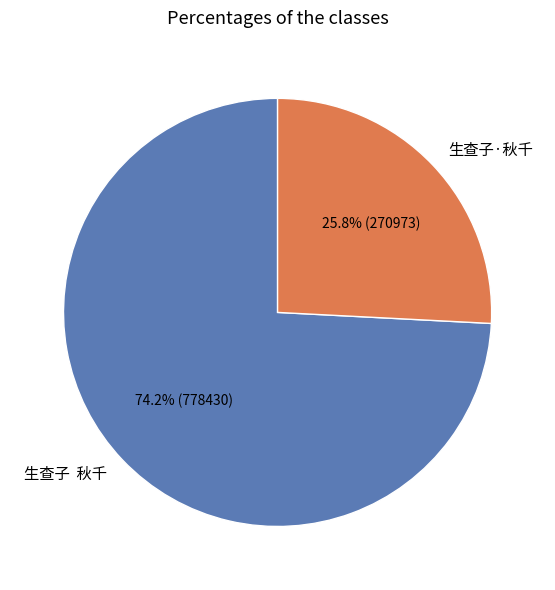

Rank the categories by value from highest to lowest.

生查子 秋千, 生查子·秋千